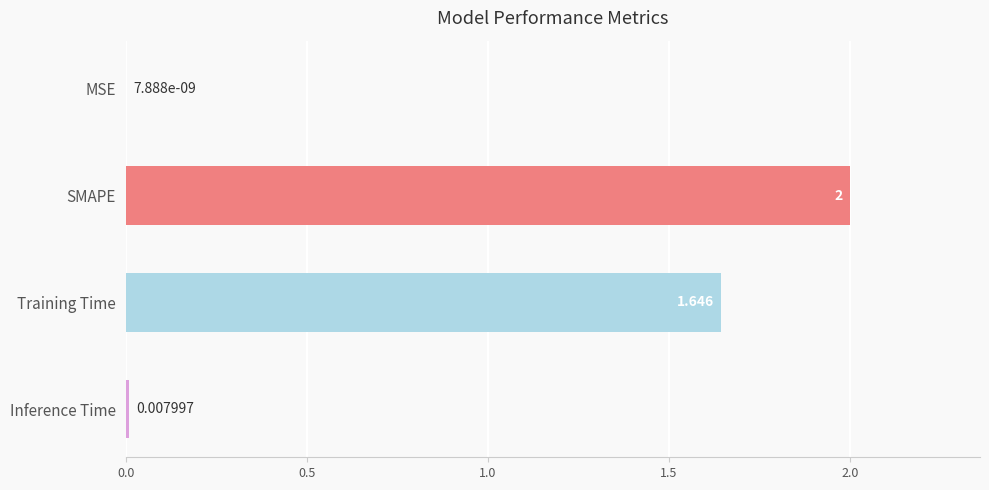

Where is the data nearest to the value 1?

Training Time